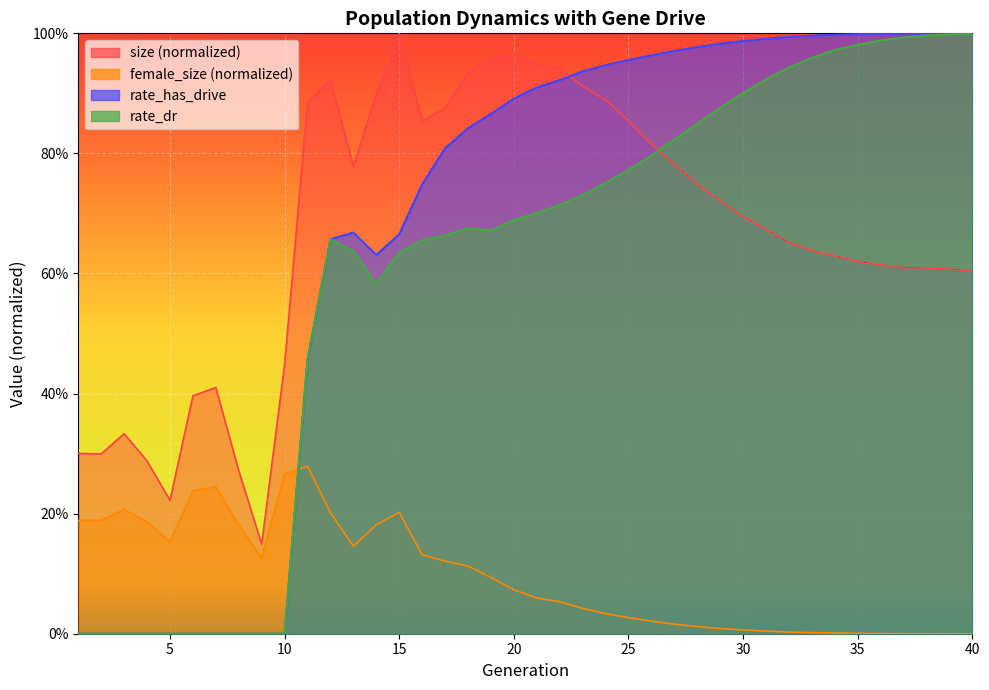

Where do rate_has_drive and female_size first cross each other?

10 and 11